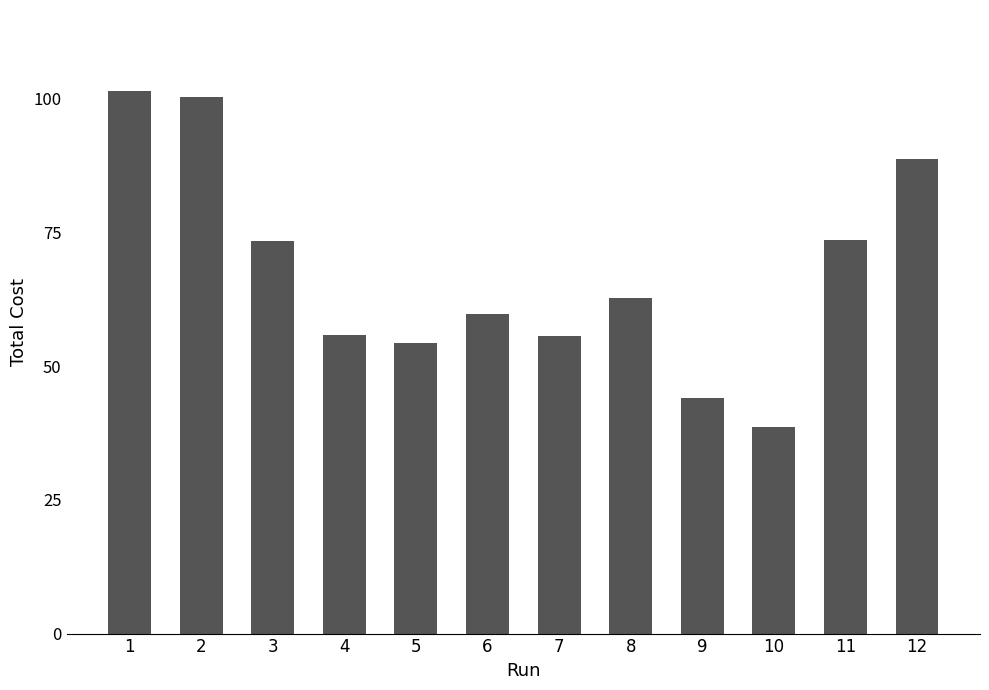

Count the number of values greater than 62.

6